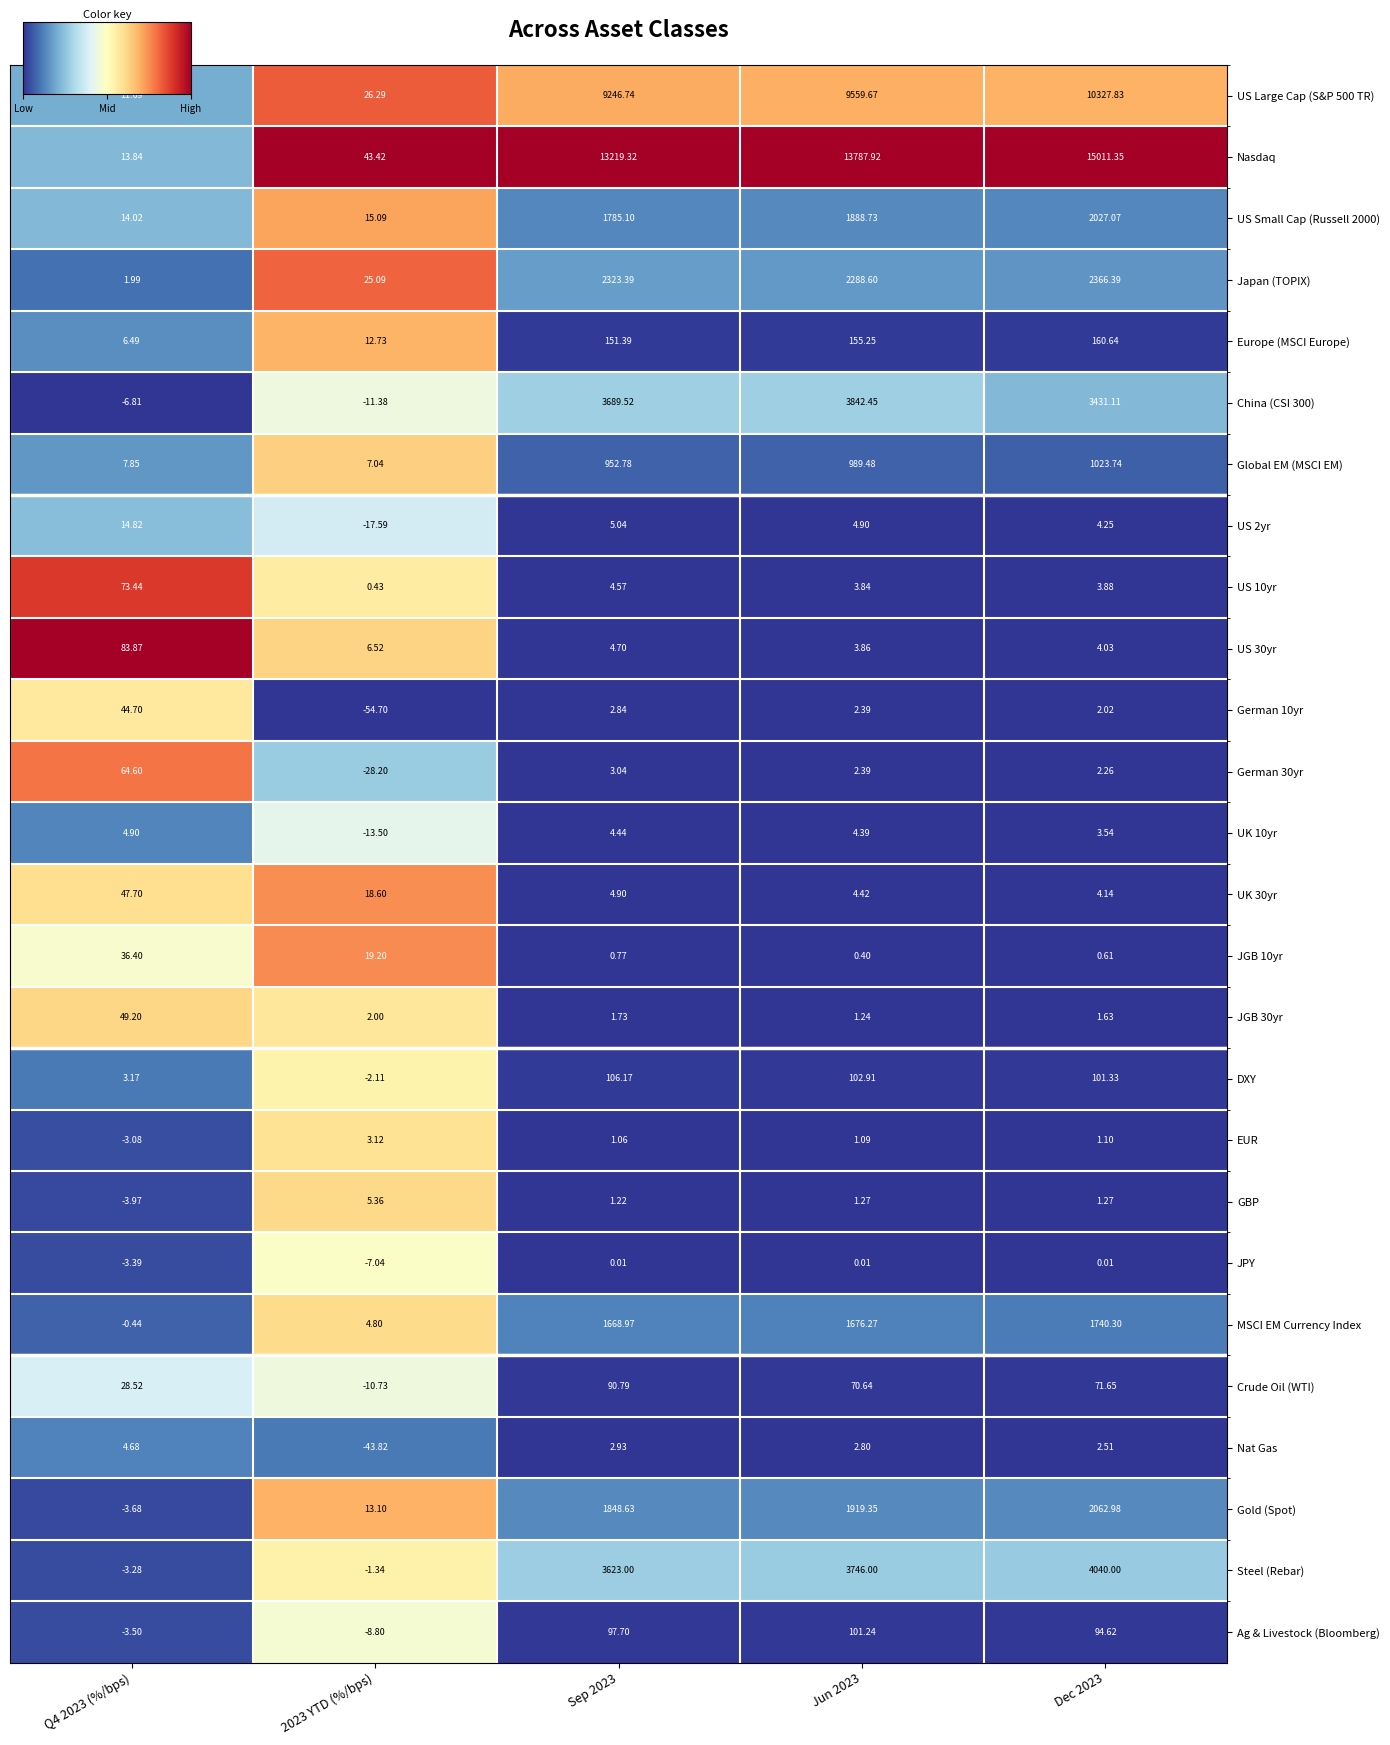

Which series has the largest range (max minus min)?

Nasdaq